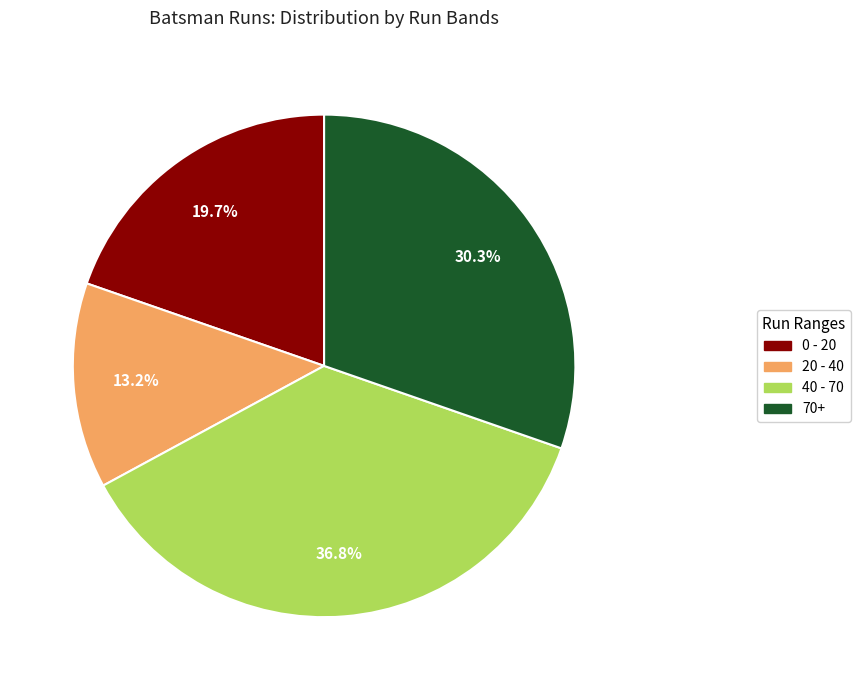

Is there a majority slice in this chart?

No